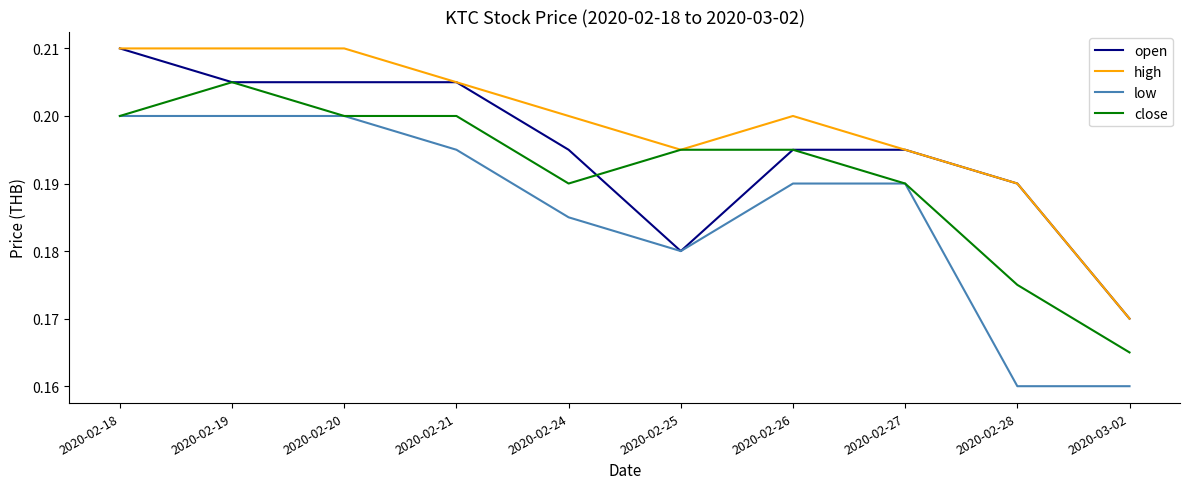

At which label is close closest to 0?

2020-03-02